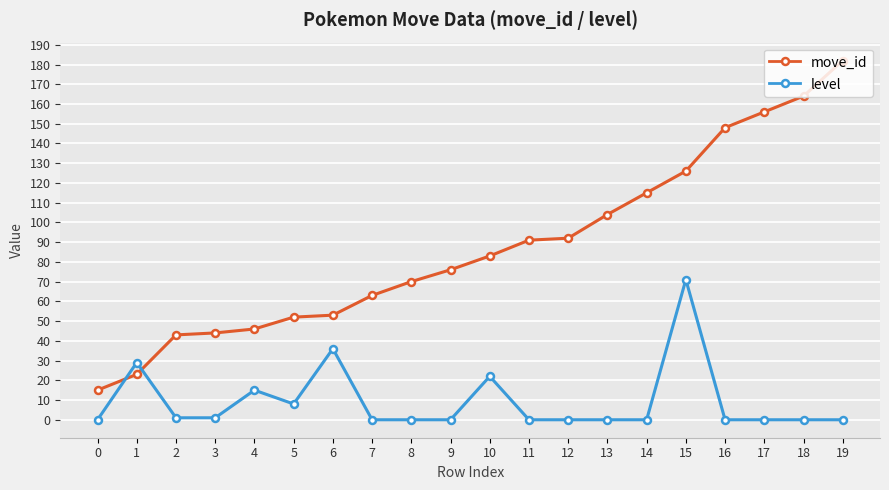

Is it true that move_id equals 17 at 7?

False